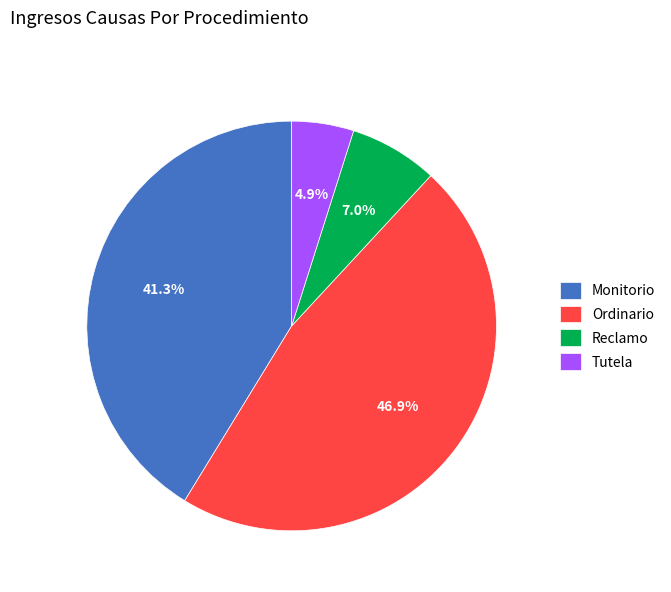

Count the number of slices in the pie.

4